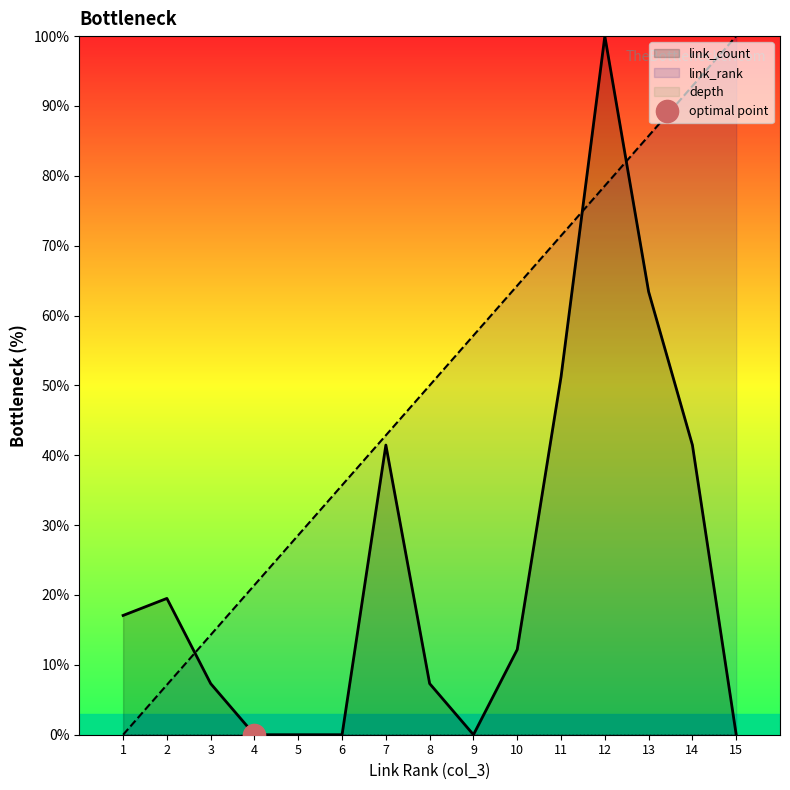

At how many categories does at least one series exceed 26?

11